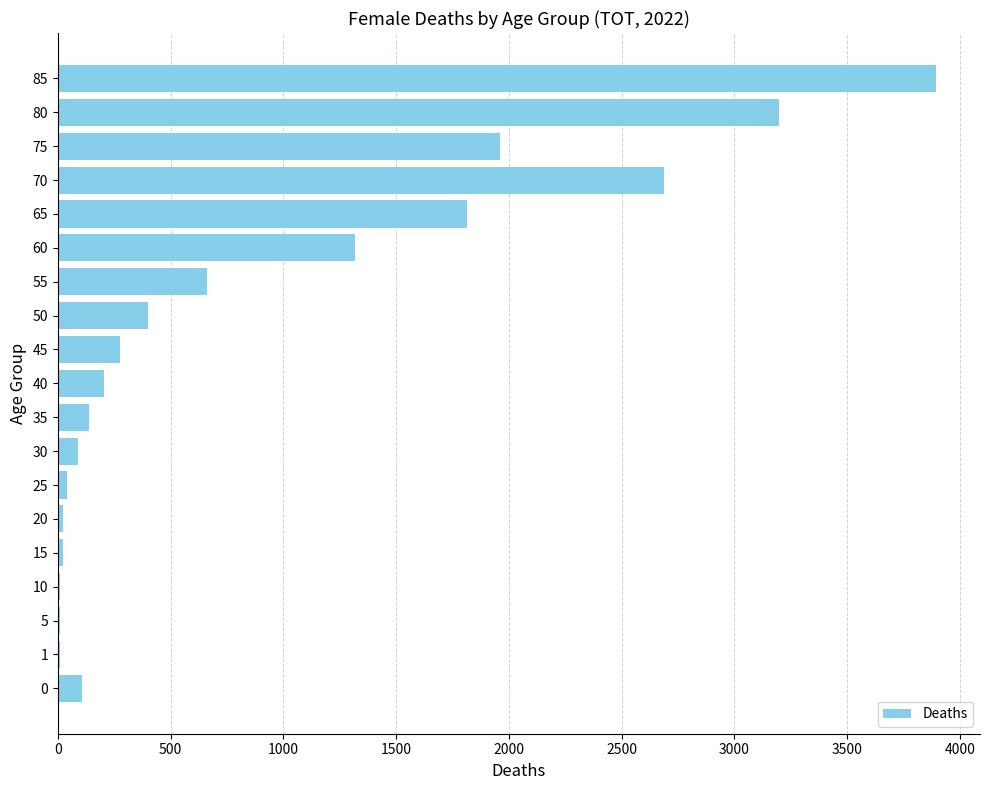

Where is the data nearest to the value 1952?

75